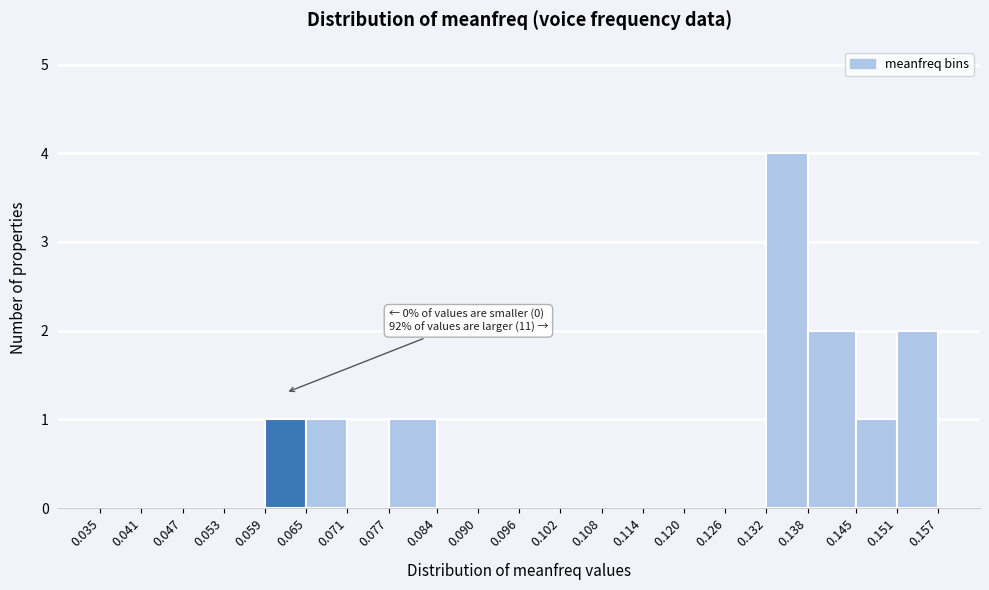

Over which range of the x-axis is the bar tallest?

0.132 to 0.138